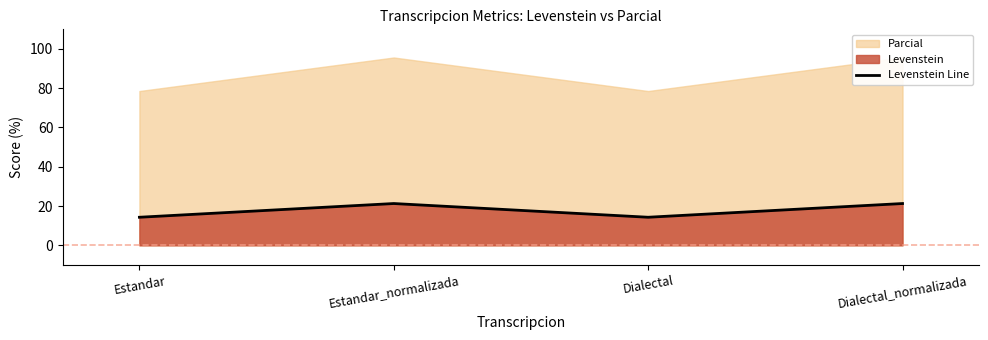

Rank the categories by value from lowest to highest.

Estandar, Dialectal, Estandar_normalizada, Dialectal_normalizada